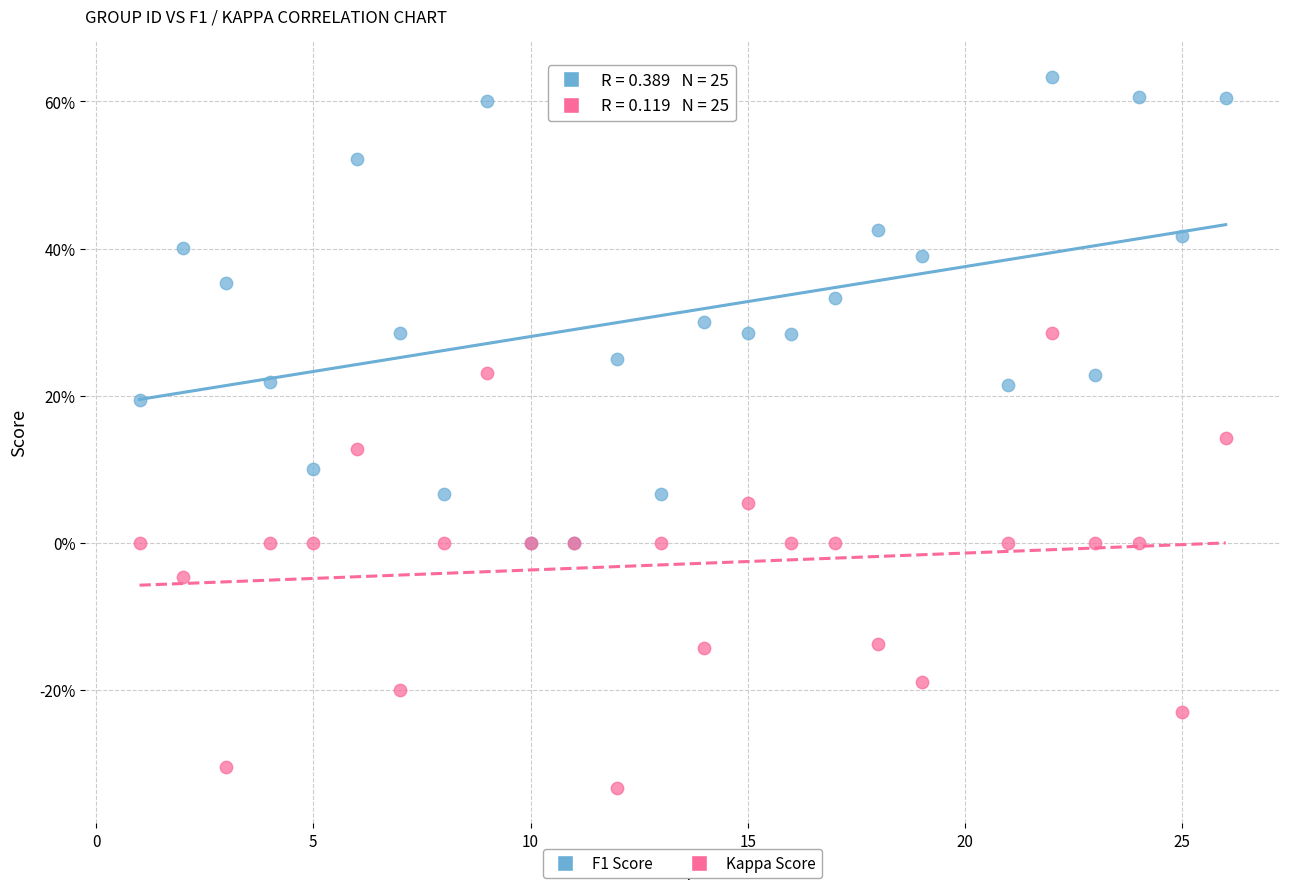

Which series contains the lowest Y value?

Kappa Score